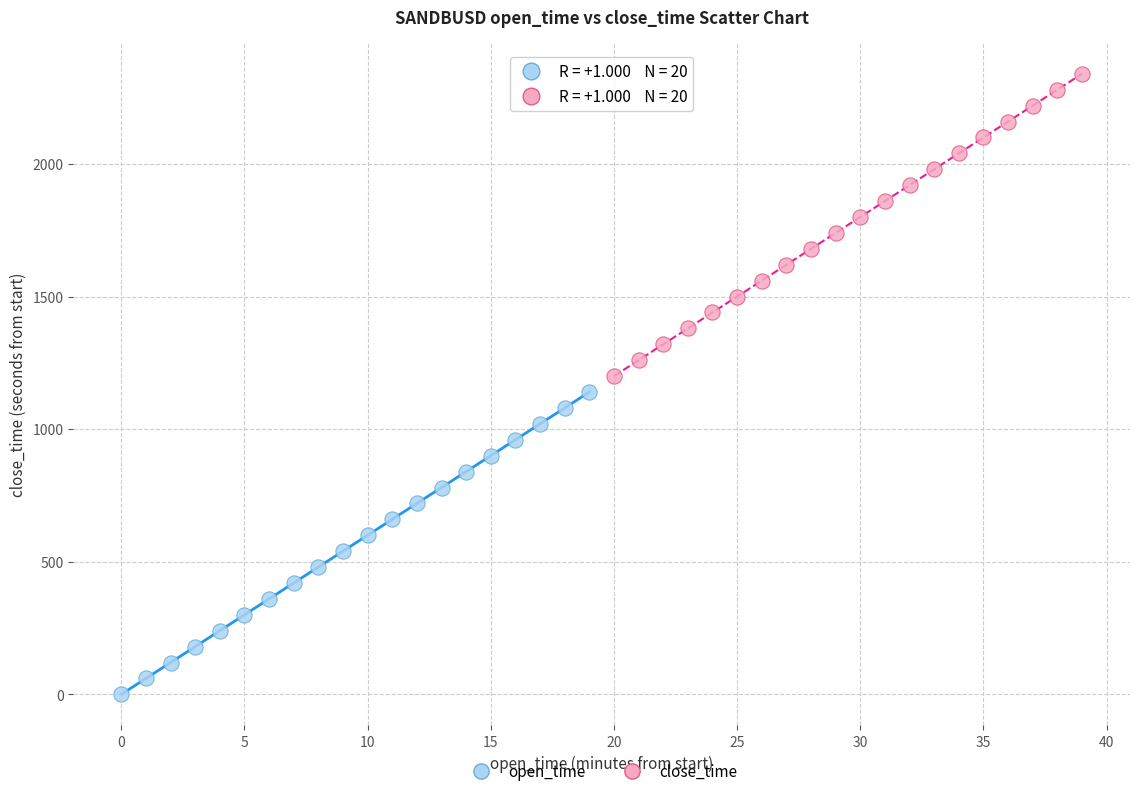

Which series contains the highest Y value?

close_time